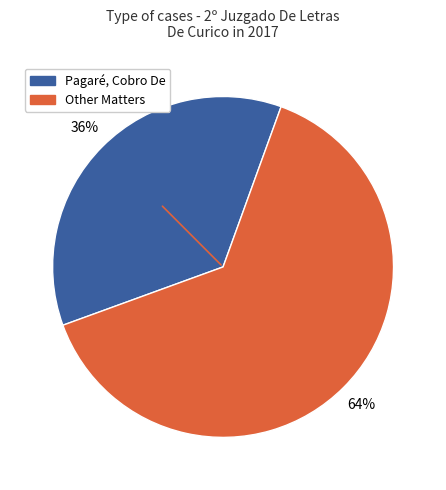

Count the number of slices in the pie.

2